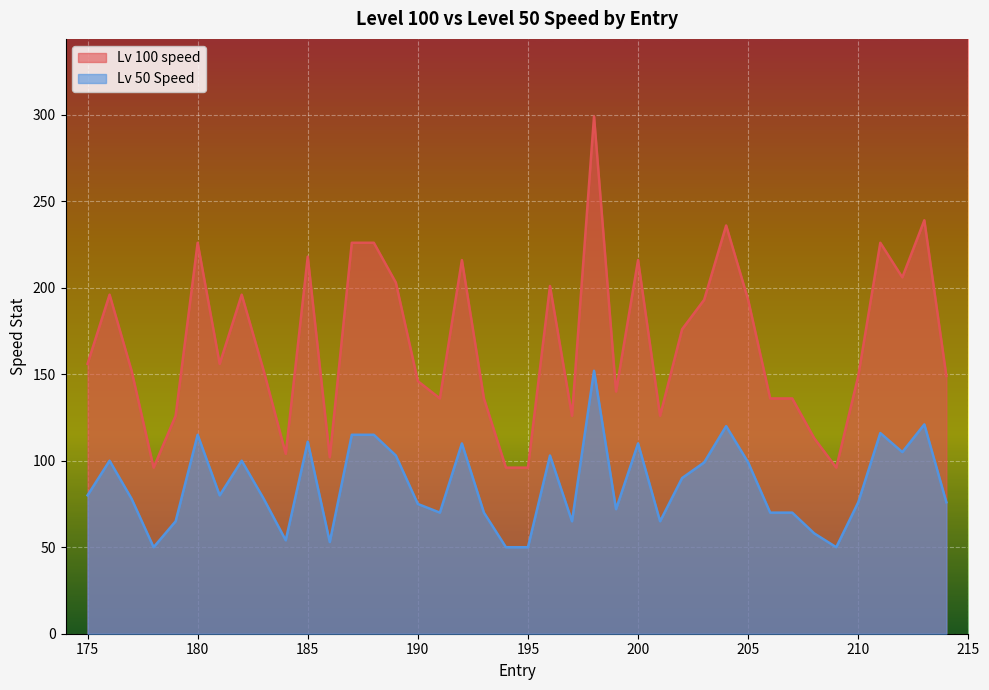

Which series changed the most between 186 and 203?

Lv 100 speed